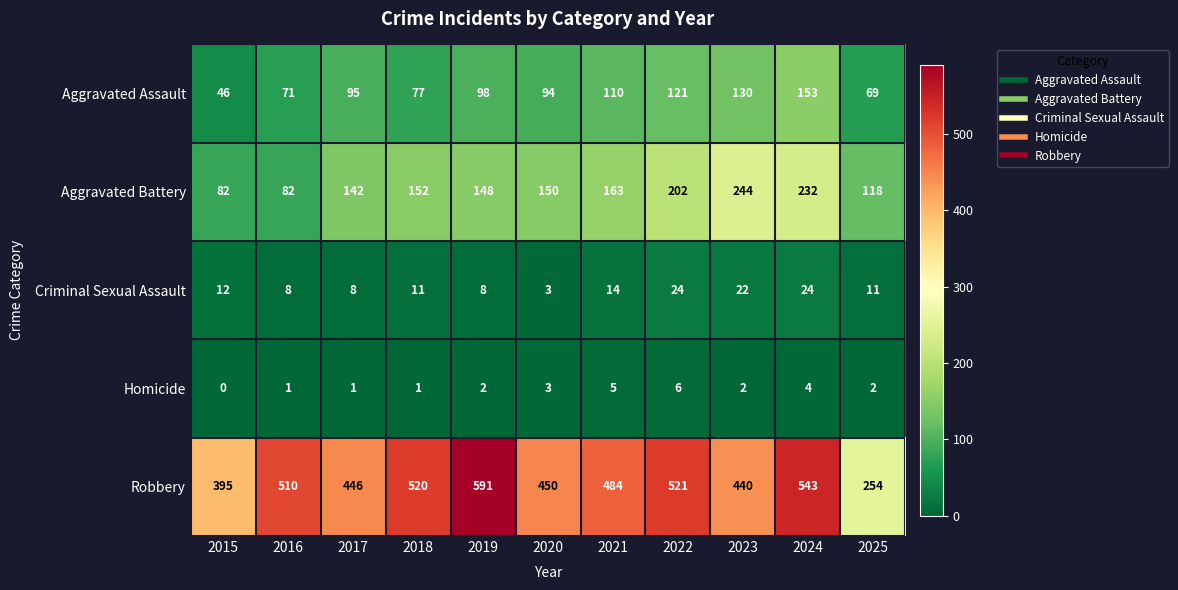

At which category is the sum across all series the highest?

2024